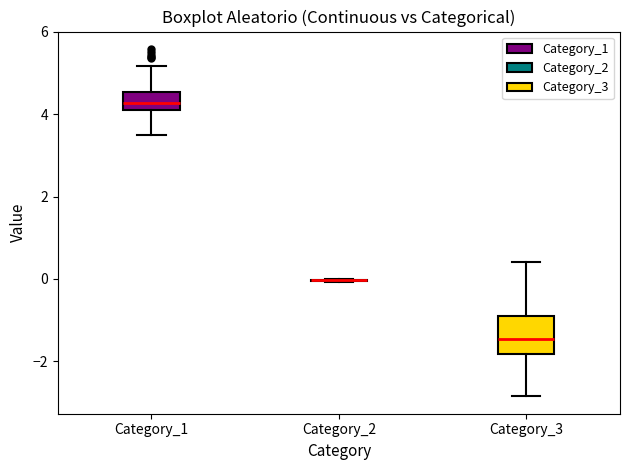

Where does the median line of the box for Category_1 sit on the y-axis? The values are not printed on the chart, so give them approximately, as read against the axis.

4.2